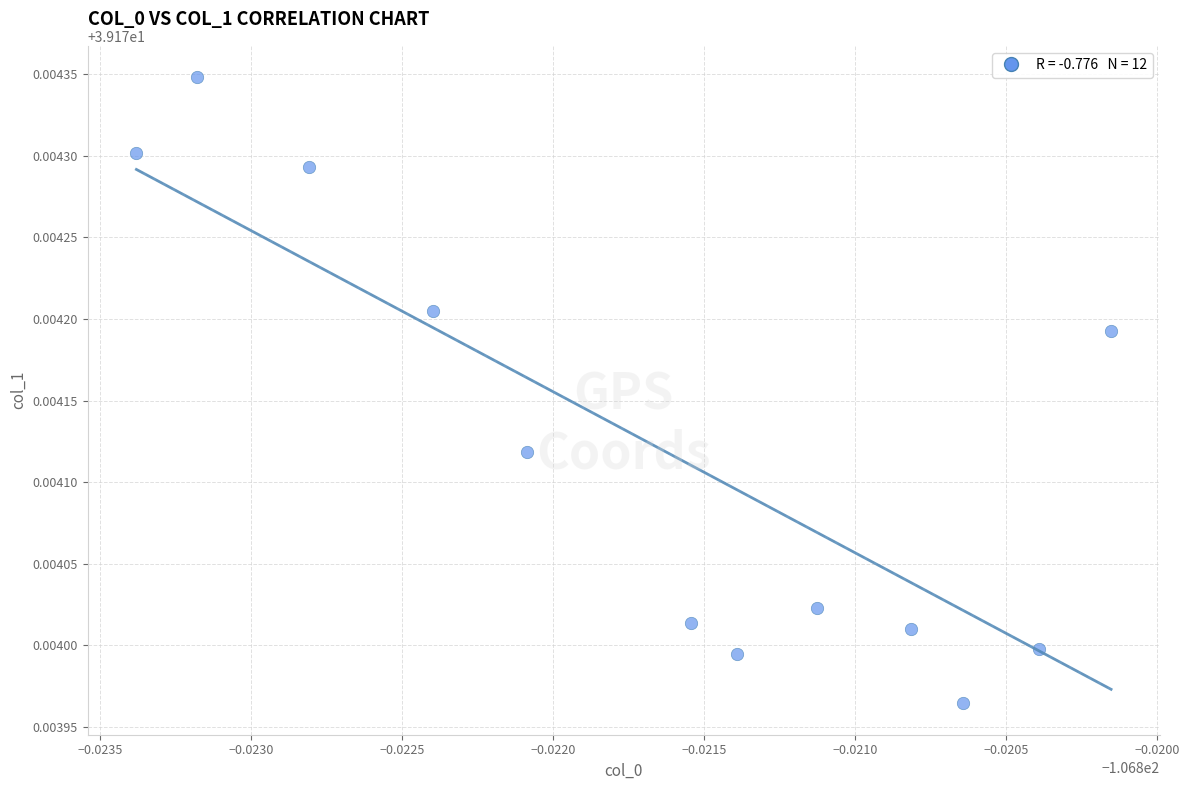

What is the average X value?

-106.8